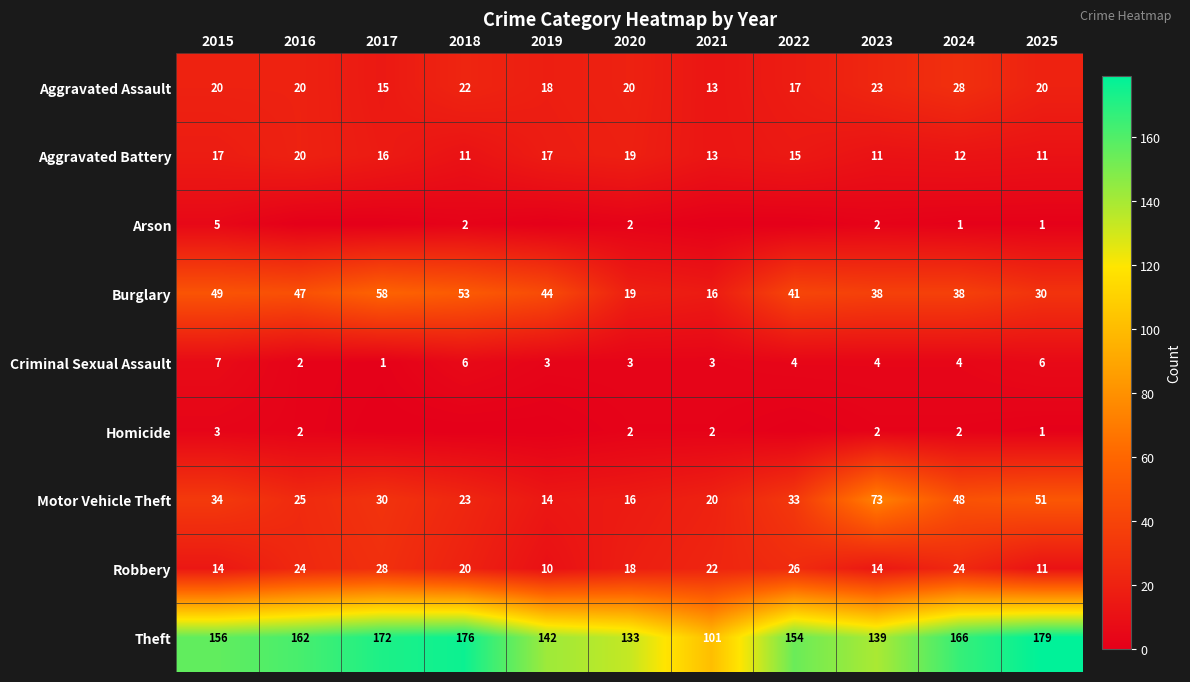

Is the value of Criminal Sexual Assault at 2021 greater than the value of Theft at 2020?

No